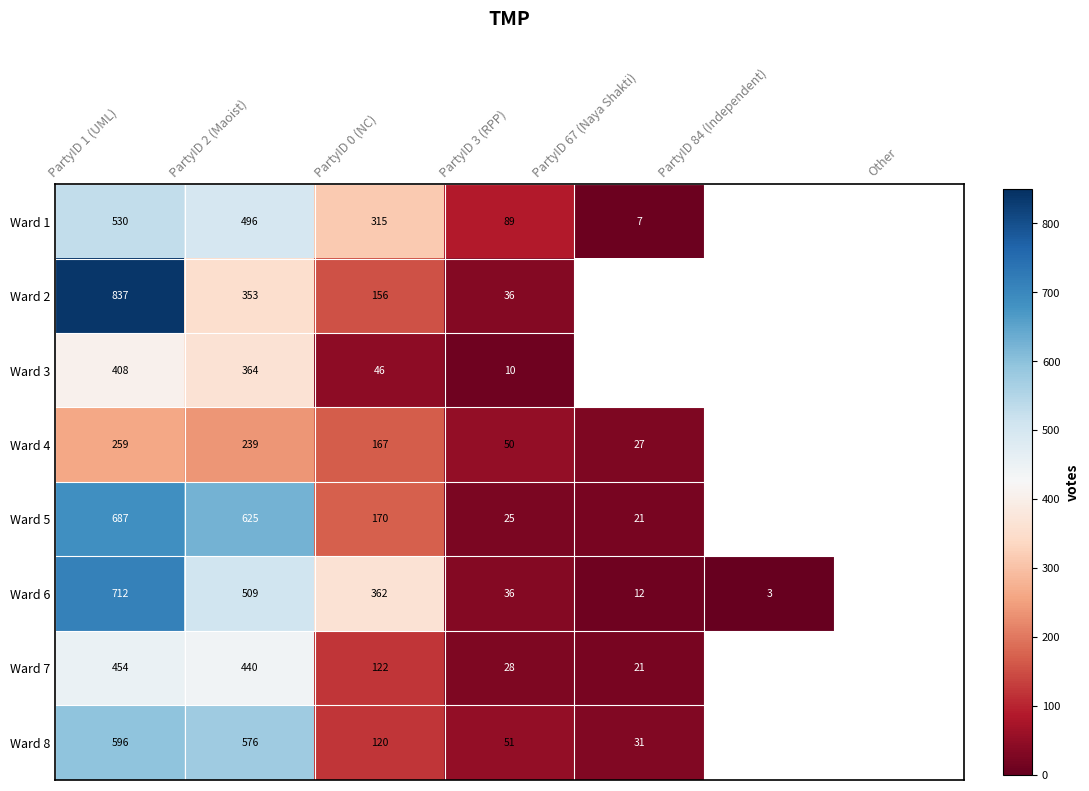

What is the difference between the Ward 6 values at PartyID 84 (Independent) and PartyID 1 (UML)?

709